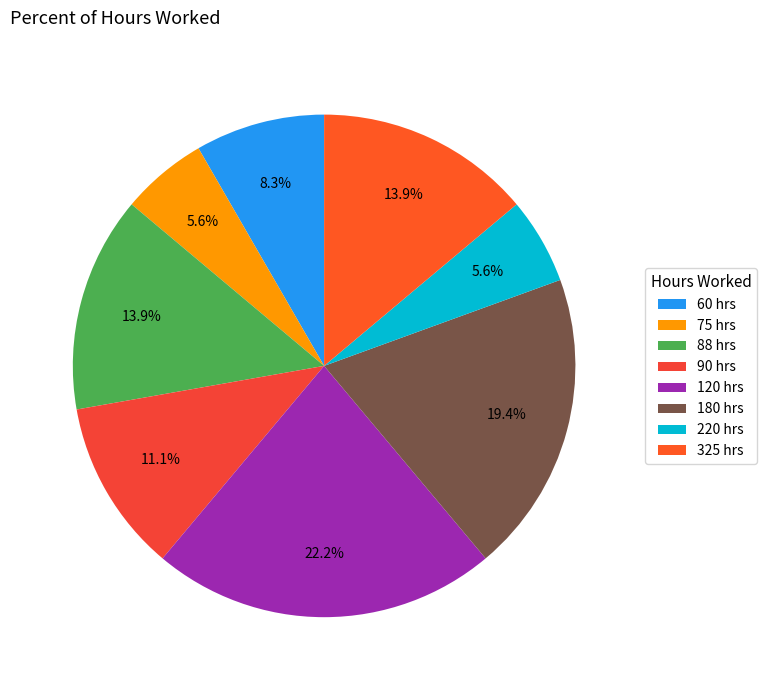

To the nearest percent, what portion does 60 represent?

8%